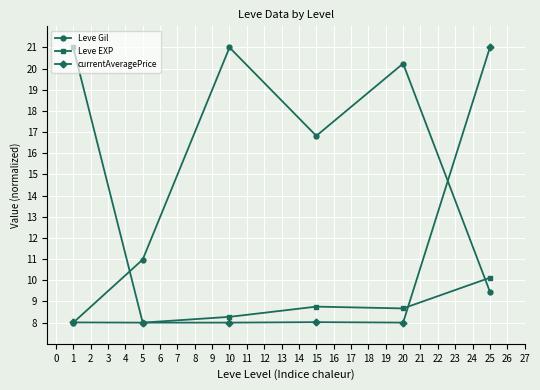

At 20, list the series in order from largest to smallest.

Leve Gil, Leve EXP, currentAveragePrice